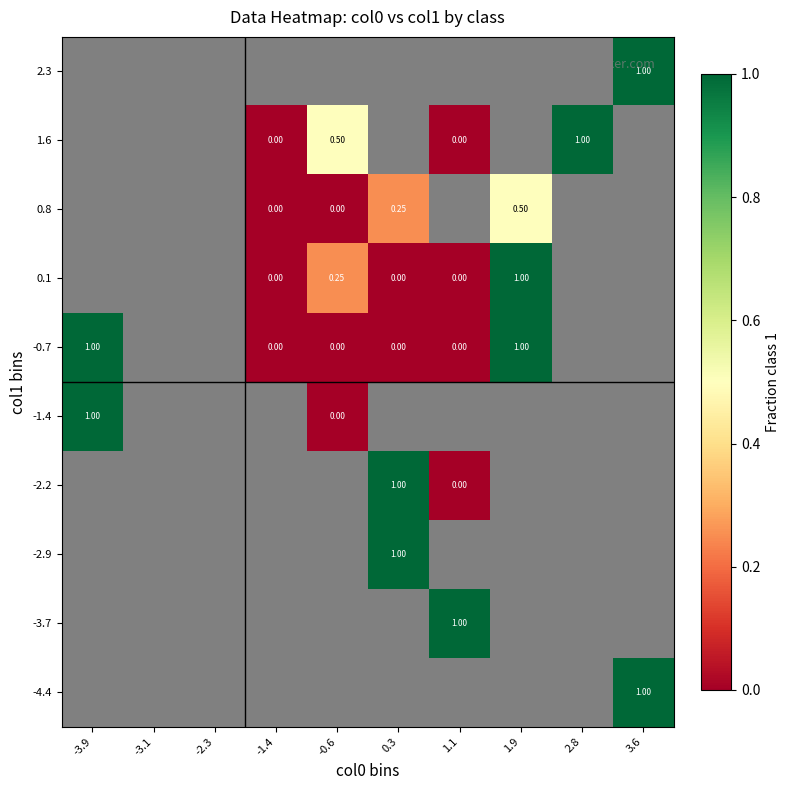

List the labels in order of 1.6 value, smallest first.

-3.9, -3.1, -2.3, -1.4, -0.6, 0.3, 1.1, 1.9, 2.8, 3.6